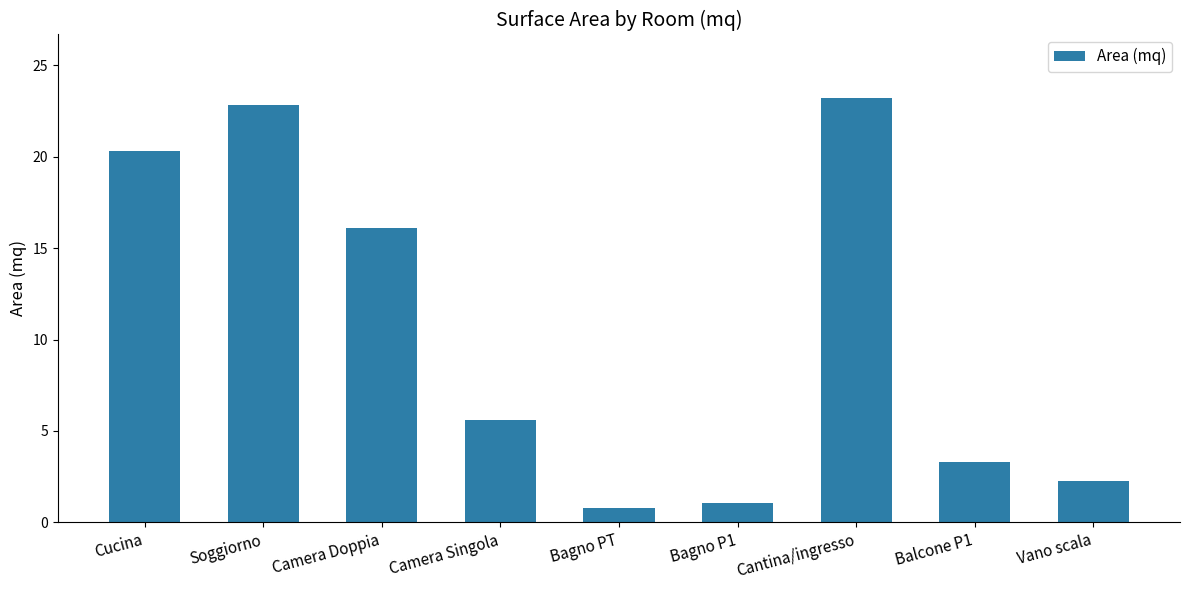

Rank the categories by value from lowest to highest.

Bagno PT, Bagno P1, Vano scala, Balcone P1, Camera Singola, Camera Doppia, Cucina, Soggiorno, Cantina/ingresso